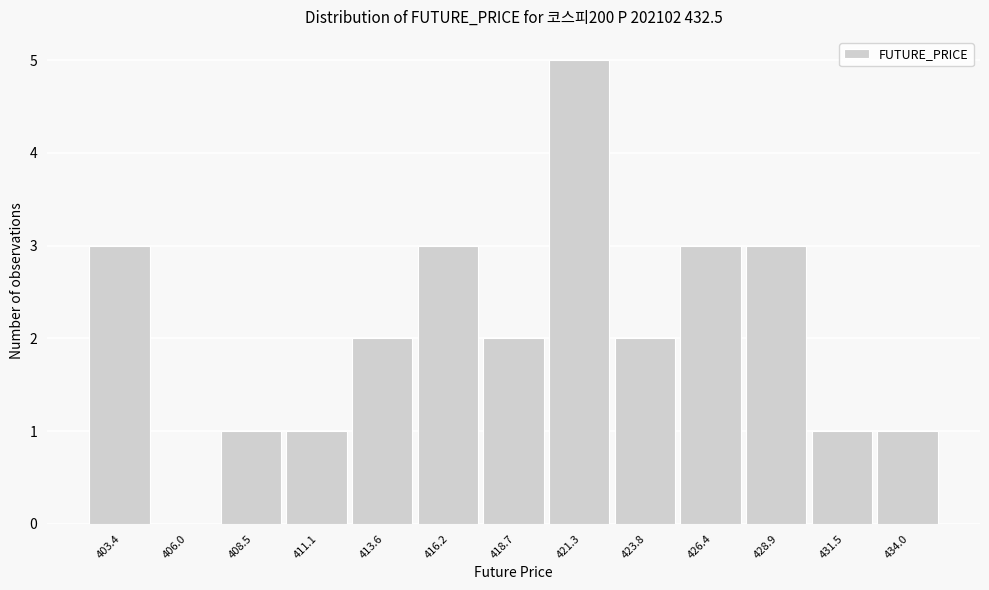

Reading left to right, what are all the values shown in this chart?

403.4=3	406.0=0	408.5=1	411.1=1	413.6=2	416.2=3	418.7=2	421.3=5	423.8=2	426.4=3	428.9=3	431.5=1	434.0=1